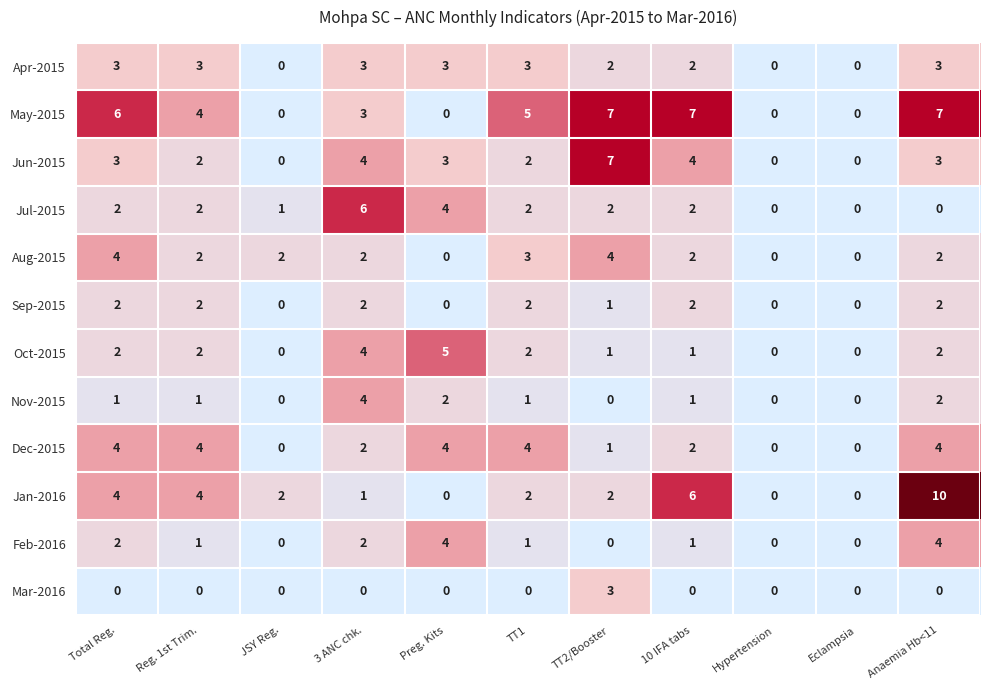

Count the Dec-2015 values in the range 0 to 4.

11